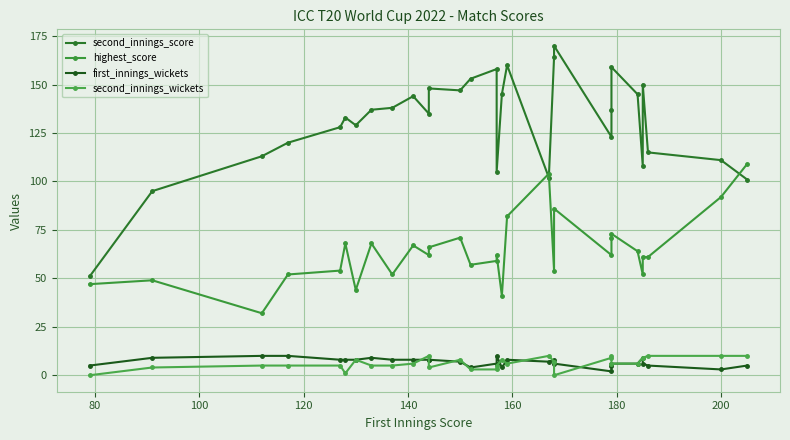

List the series in order of their peak value, lowest first.

first_innings_wickets, second_innings_wickets, highest_score, second_innings_score